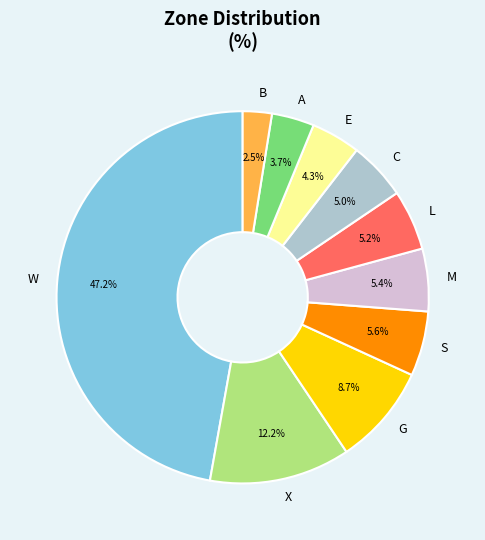

Which slice is the largest?

W